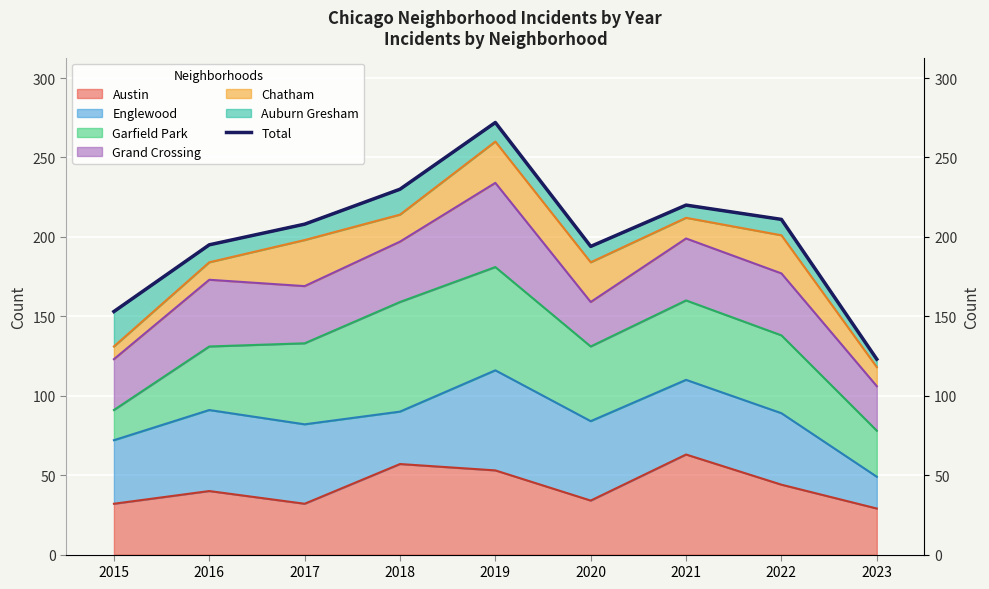

Which category has the lowest value across all series?

2023